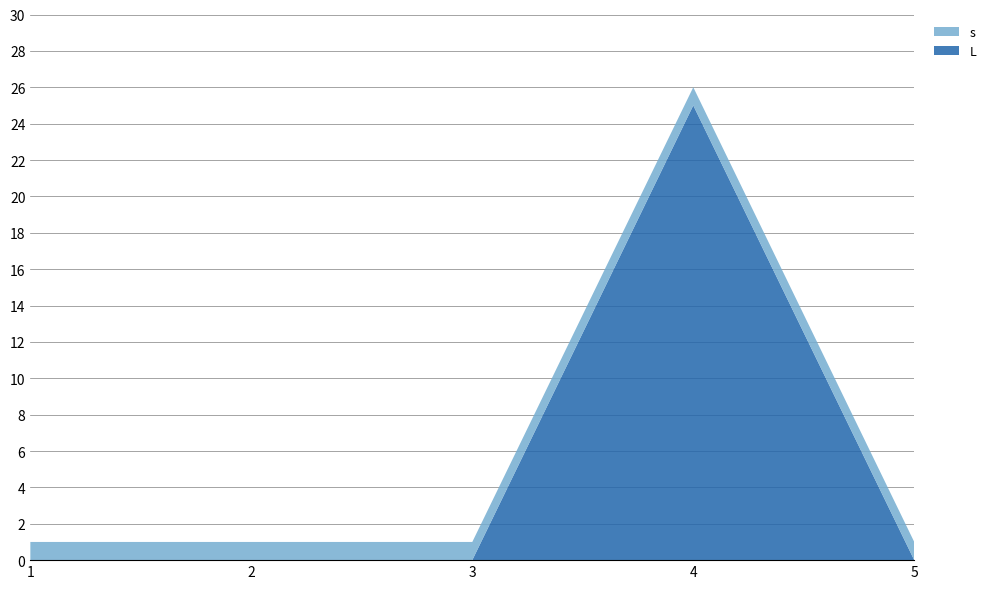

Reading right to left, what are all the values shown in this chart?

L: 0	25	0	0	0
s: 1	1	1	1	1